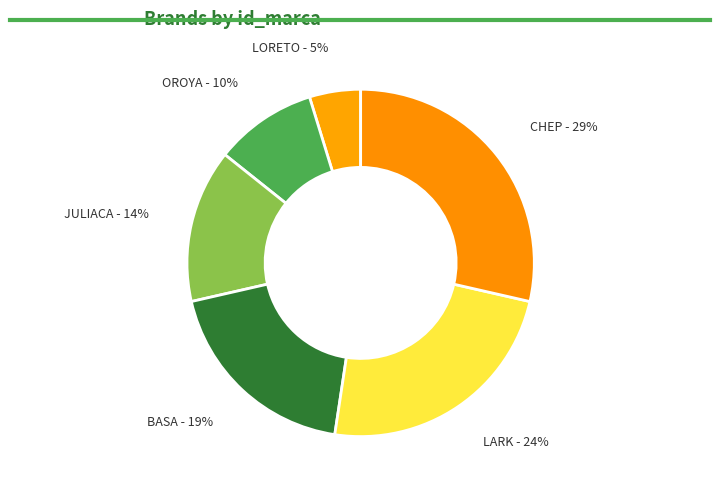

What is the largest slice in the pie chart?

CHEP